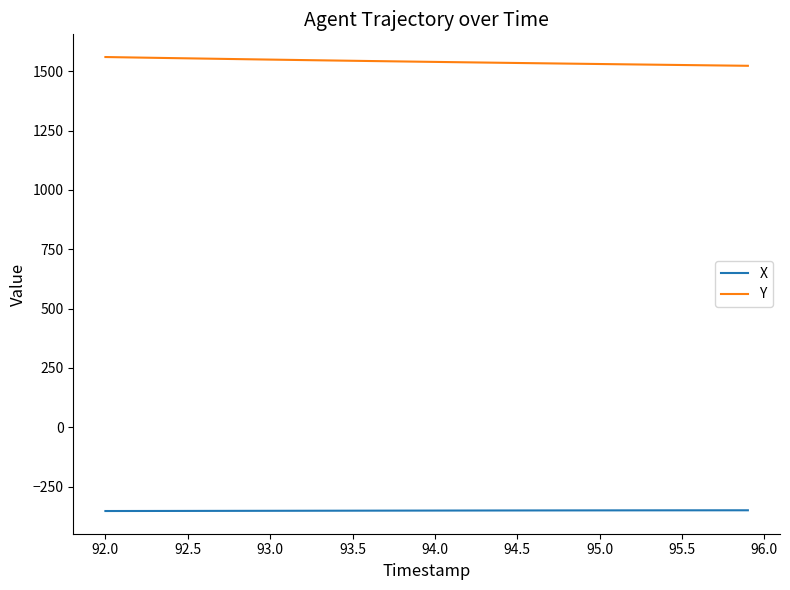

True or false: Y and X cross at least once.

False